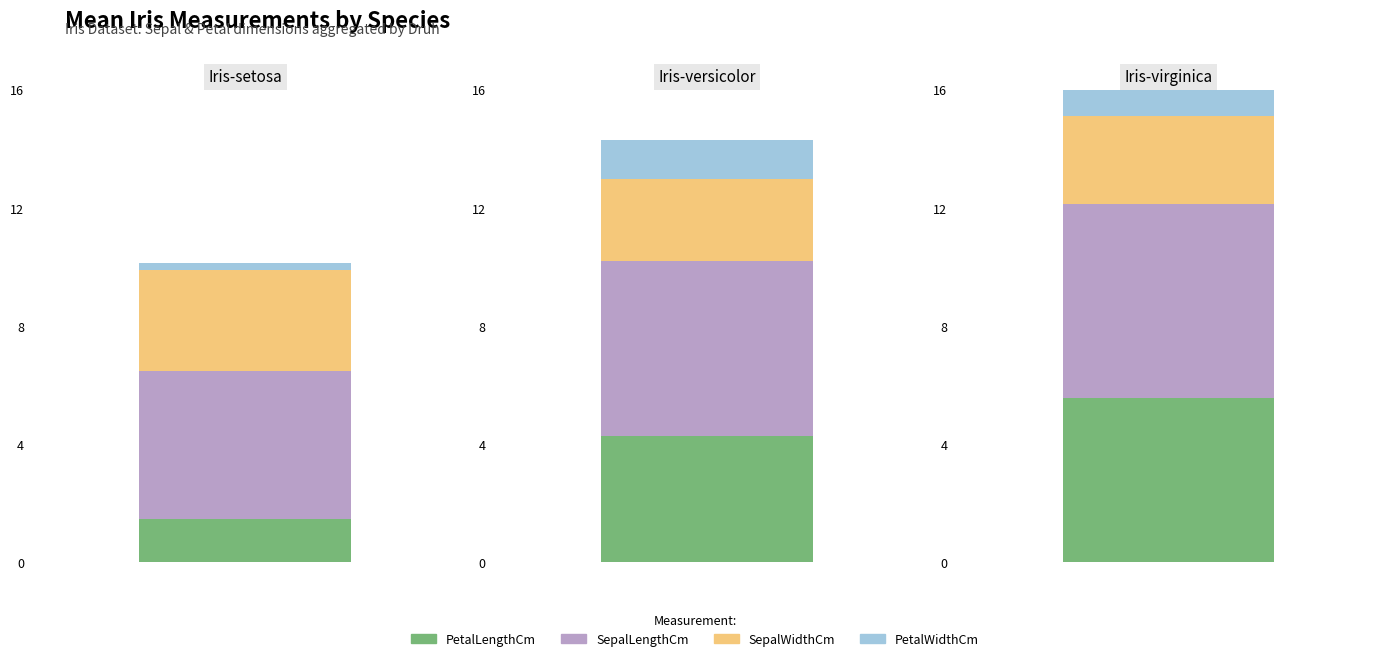

What position from the left is Iris-setosa?

1